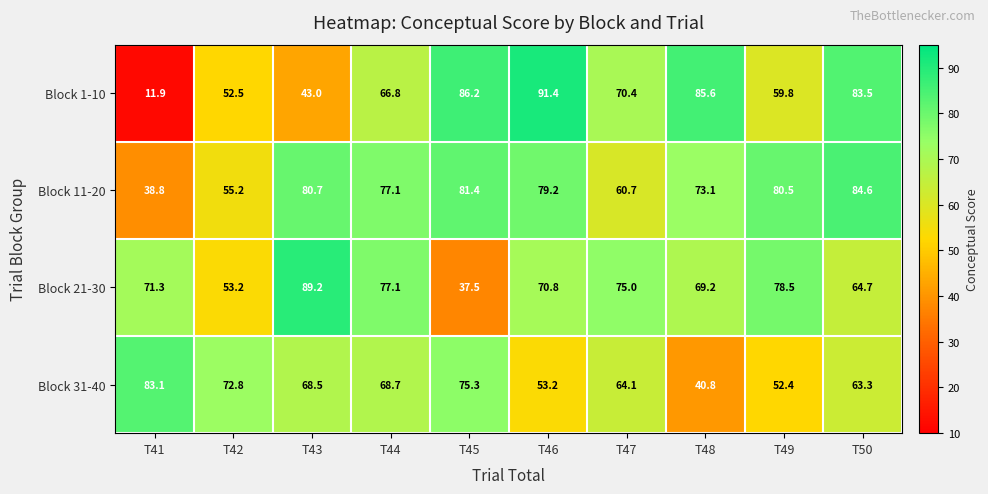

The value of Block 11-20 at T42 is 55.2. True or false?

True